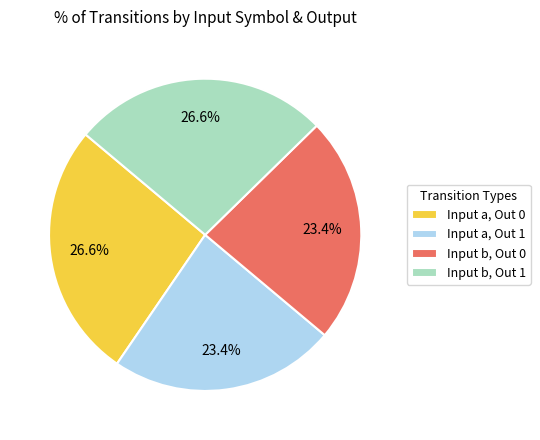

Between Input b, Out 1 and Input b, Out 0, which is larger?

Input b, Out 1